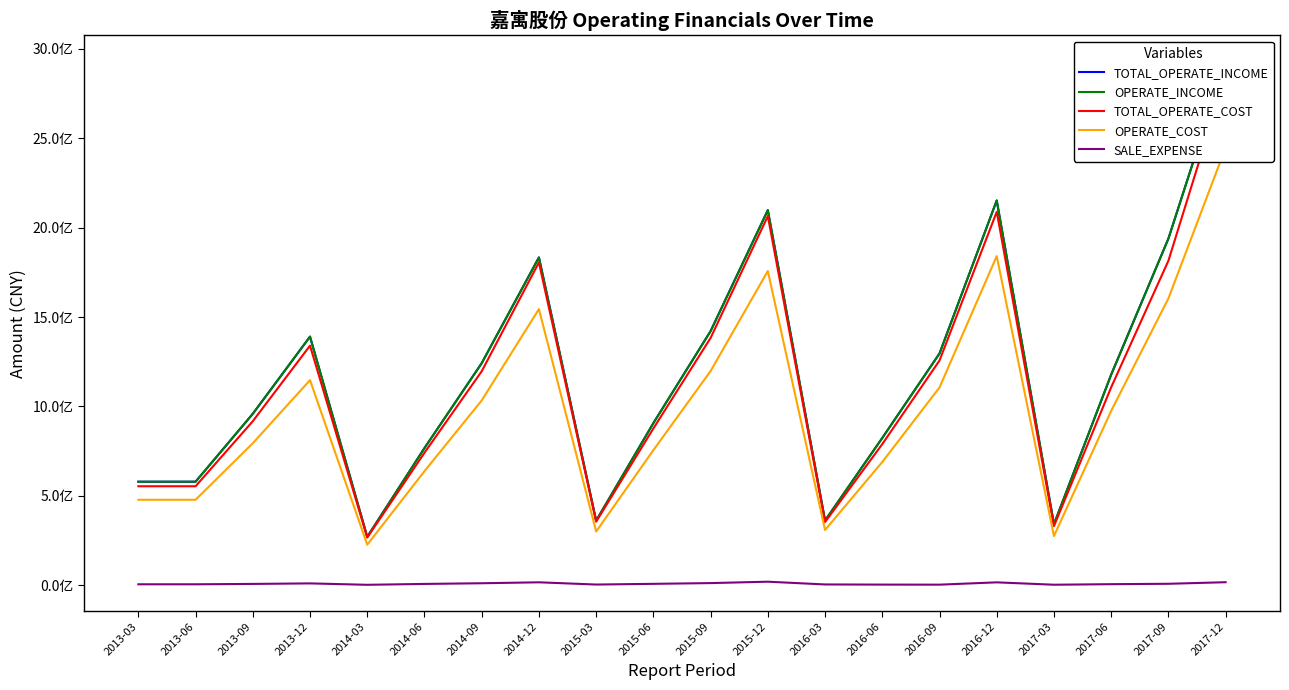

True or false: TOTAL_OPERATE_COST and OPERATE_COST intersect in this chart.

False